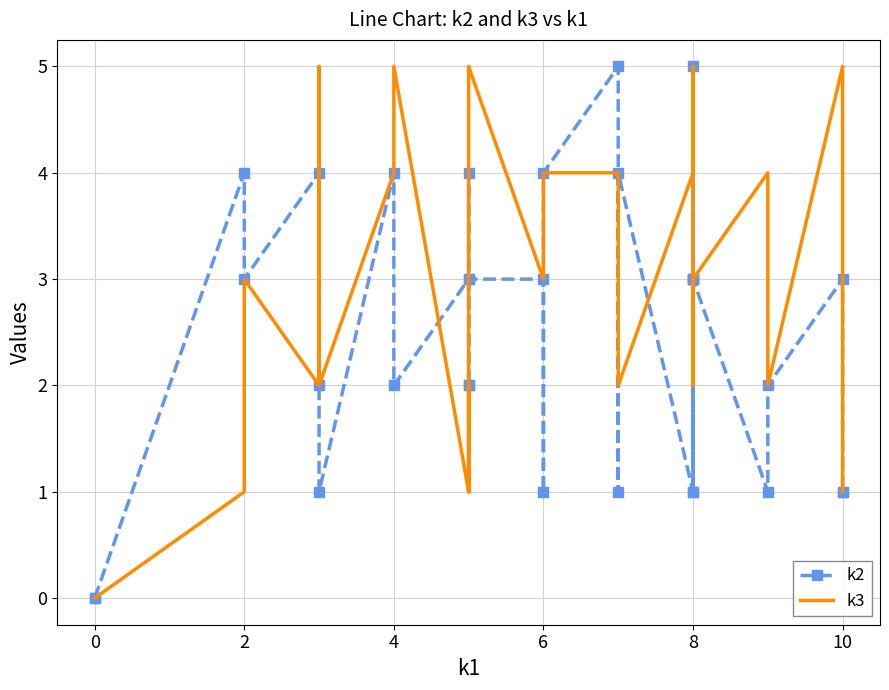

What is the value of the k2 point at the 12th from the left?

2